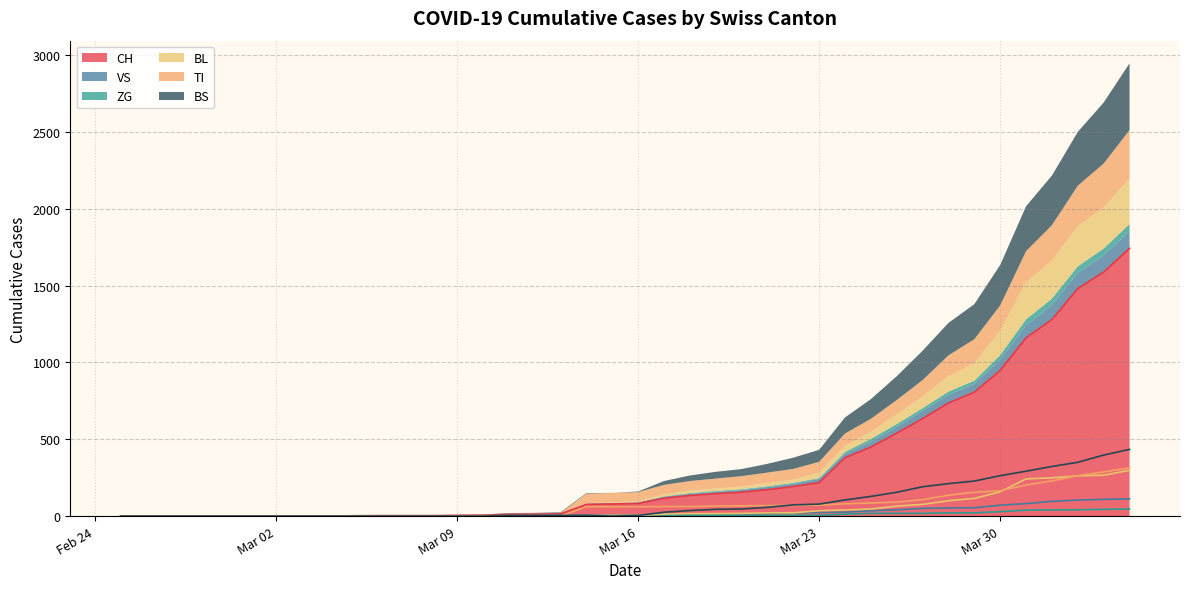

Which series has the widest spread of values?

CH